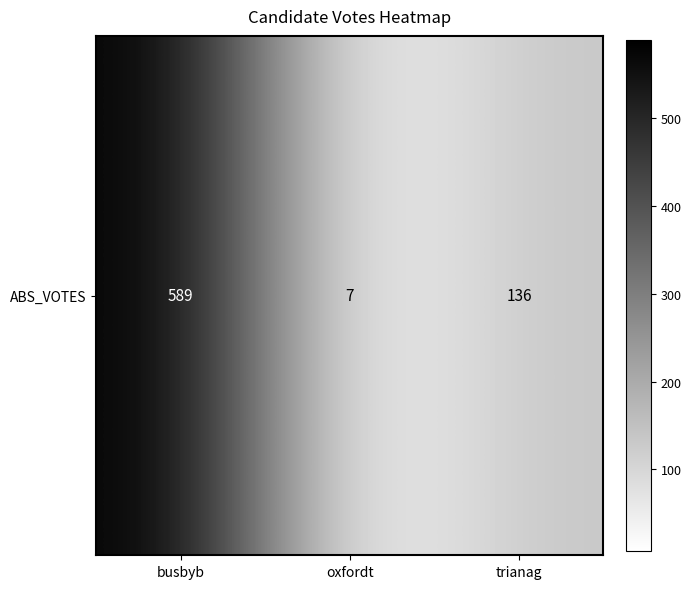

Is it true that the value at busbyb is 931?

False